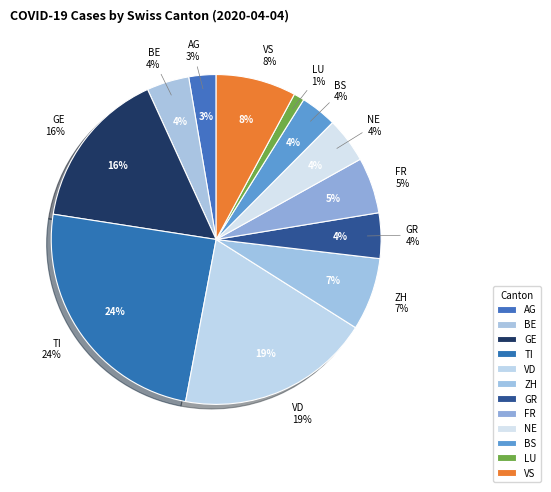

What is the smallest slice in the pie chart?

LU